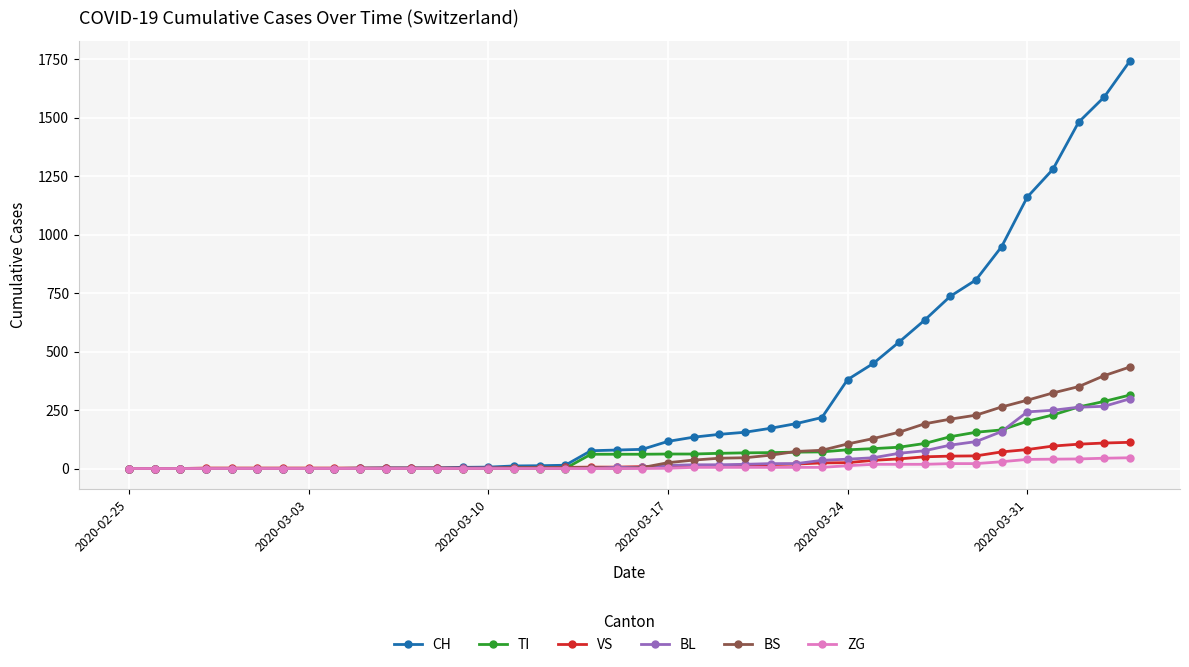

What is the maximum value for BS?

434